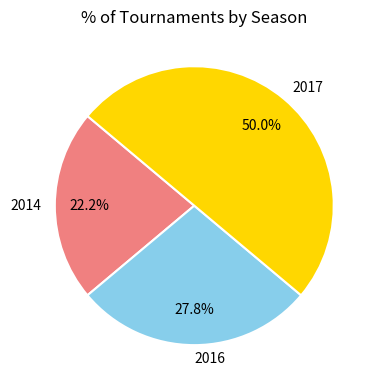

Is 2016 the majority of the pie?

No